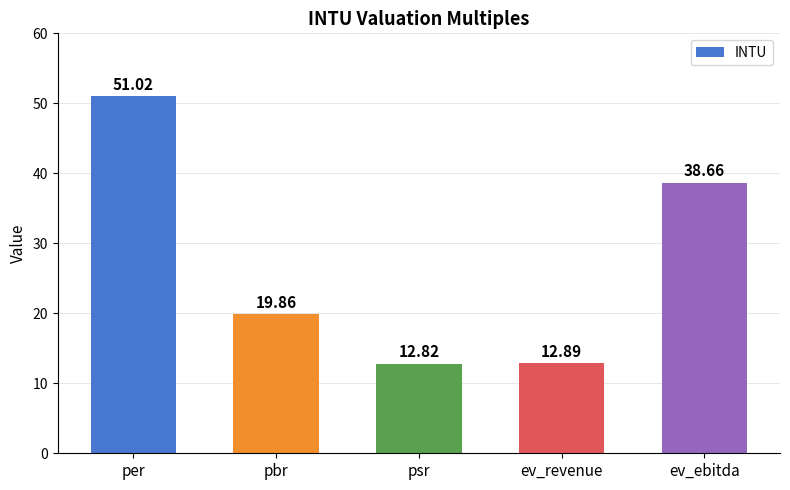

Where does the data first go above 19?

per